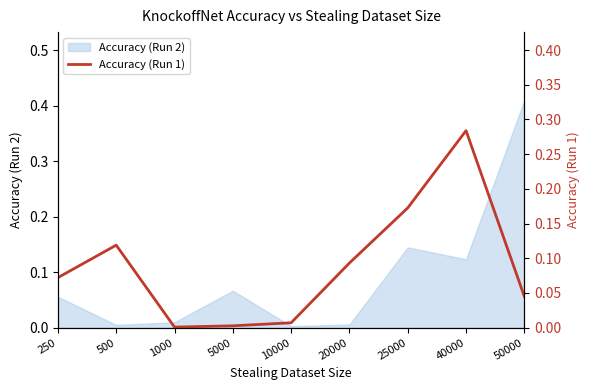

What is the difference between the maximum and second lowest values?

0.3